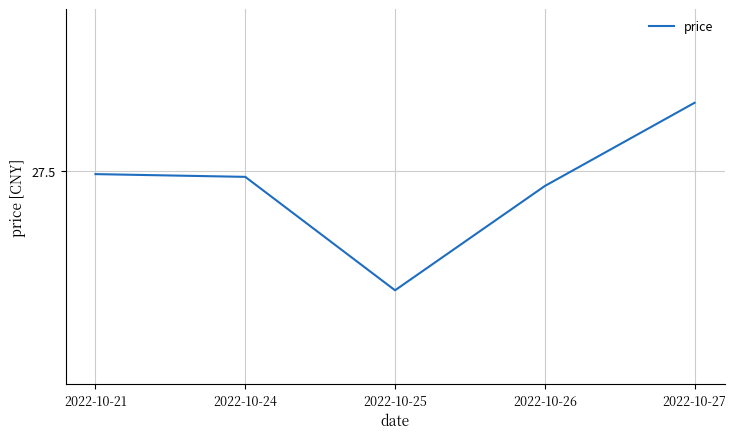

What is the sum of all values?

136.7